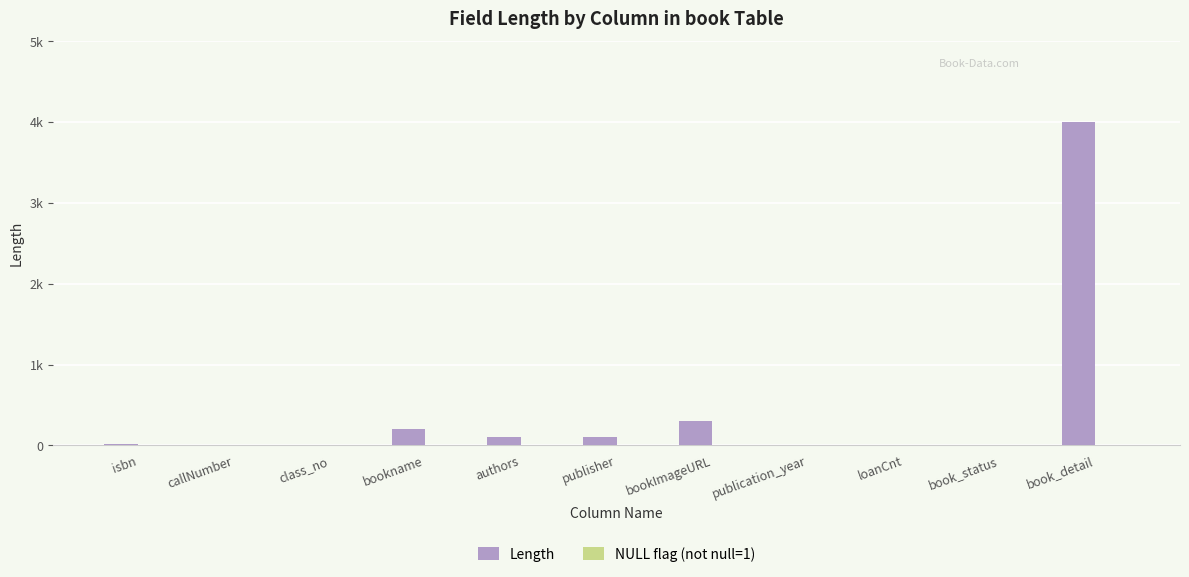

Which series has the largest total across all categories?

Length